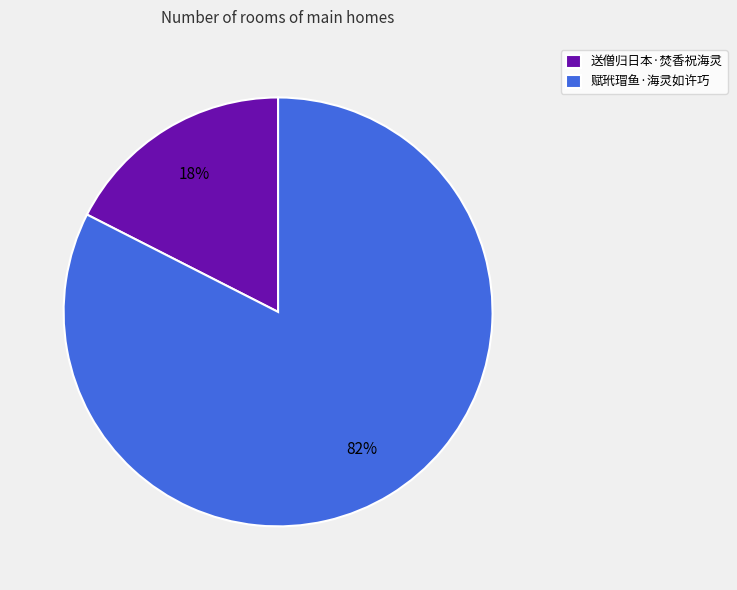

To the nearest percent, what portion does 送僧归日本·焚香祝海灵 represent?

18%